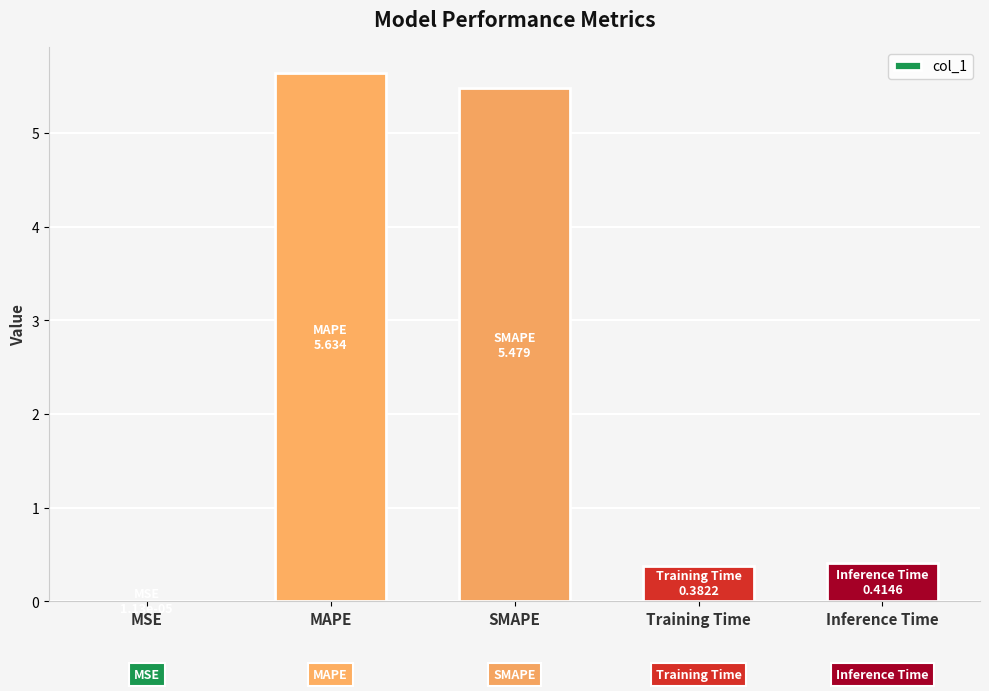

What is the average value?

2.4